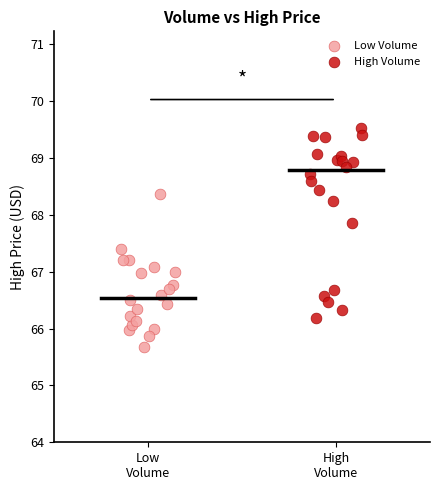

Which series reaches the minimum Y coordinate?

Low Volume